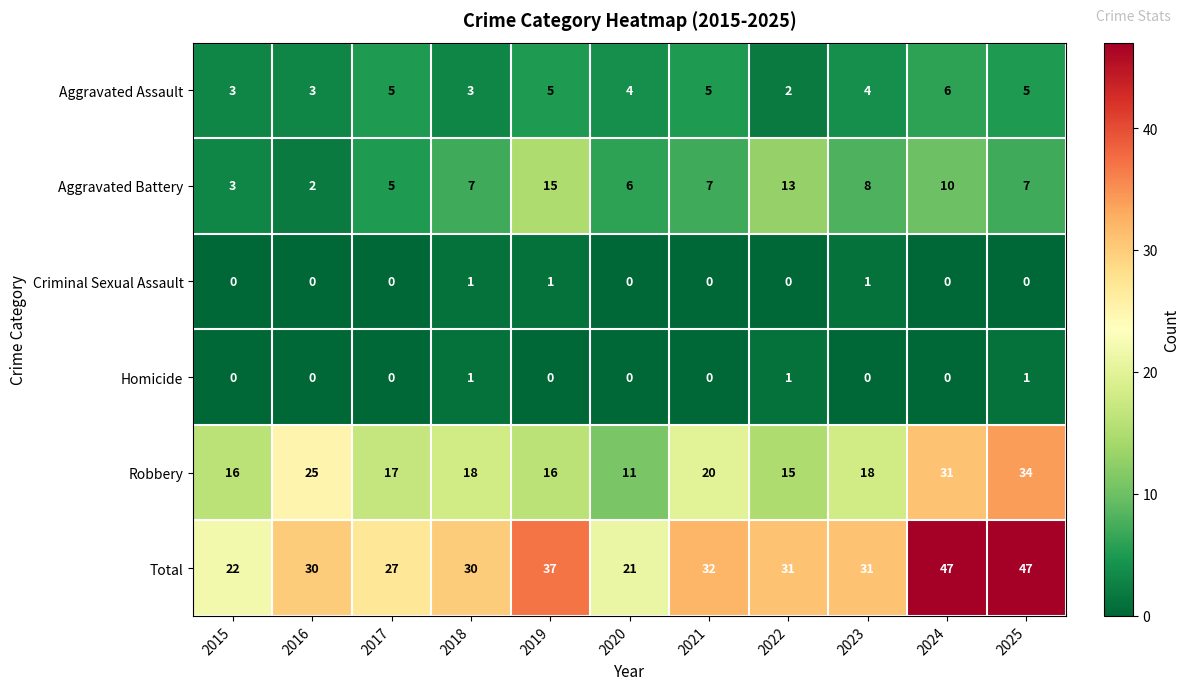

Which series has the largest total across all categories?

Total